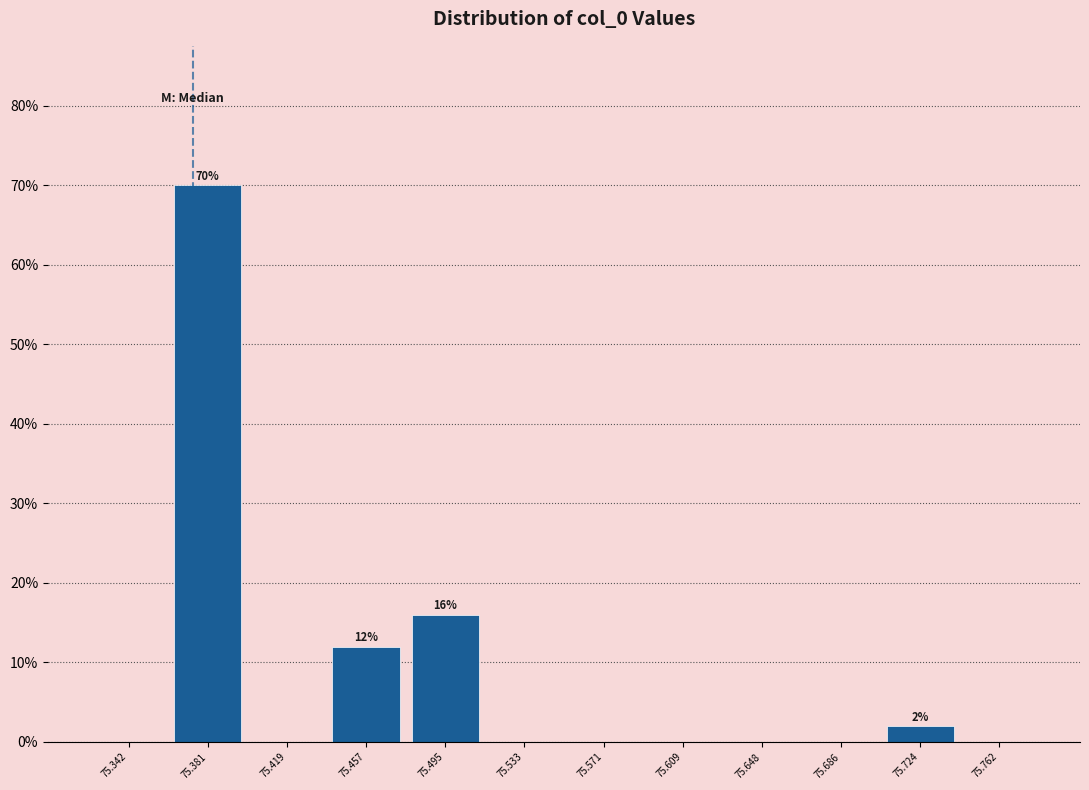

Over which range of the x-axis is the bar tallest?

75.360 to 75.400